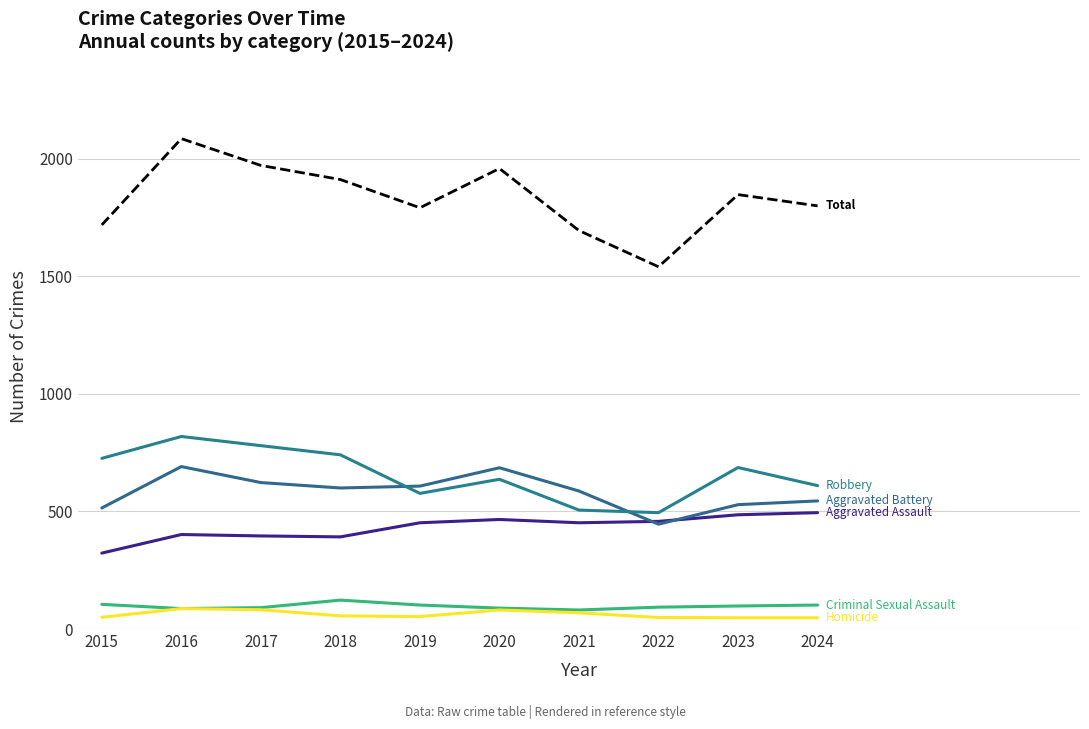

What is the total value across all series at 2021?

3390